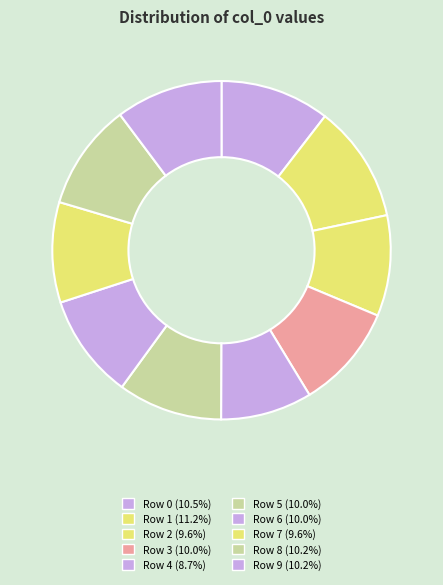

Count the number of slices in the pie.

10